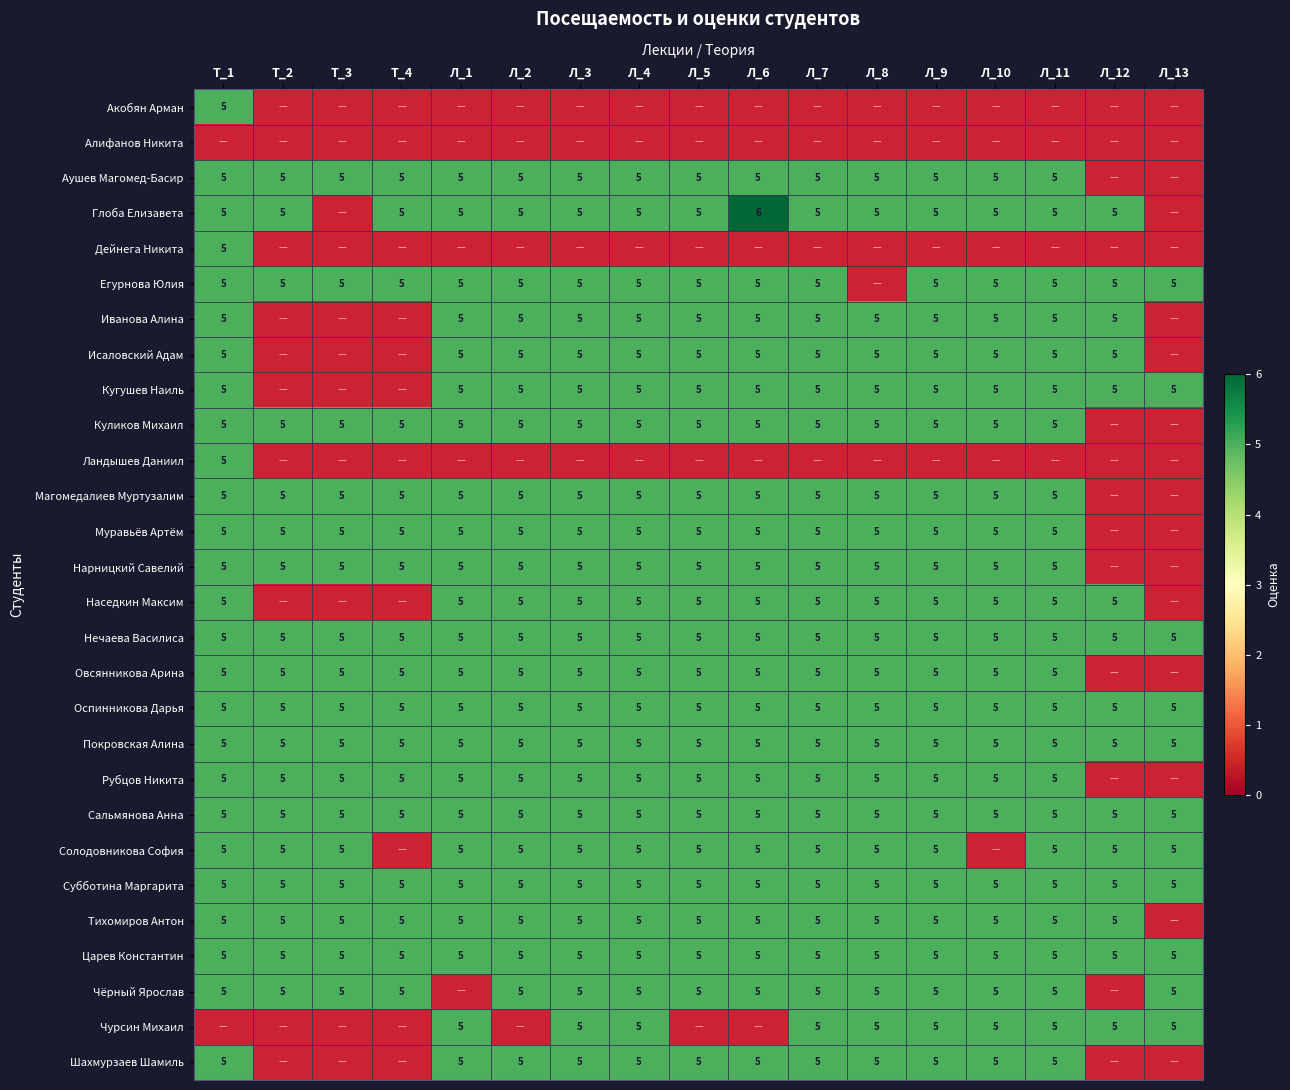

Count the number of categories in the chart.

17